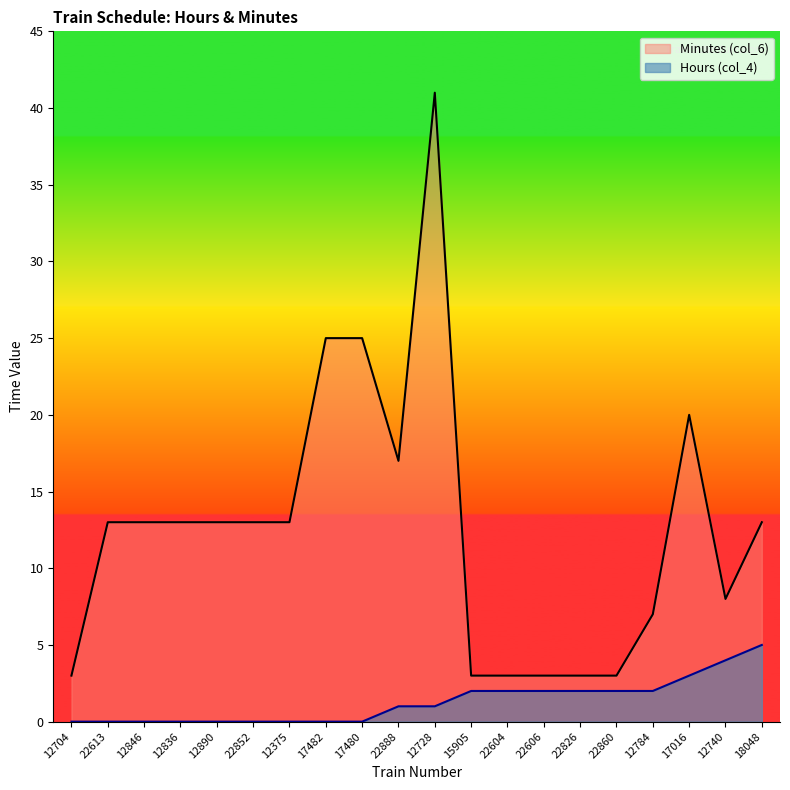

Read the Minutes (col_6) value at 12375.

13